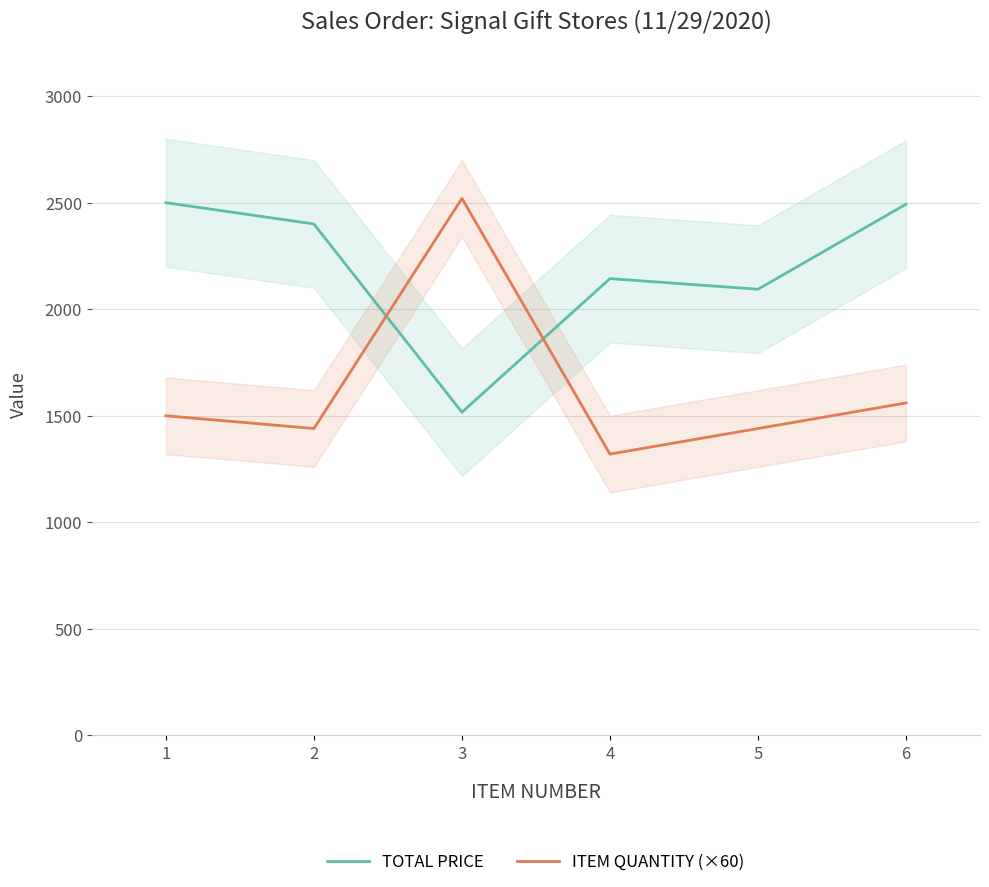

What is the value of the ITEM QUANTITY (×60) point at the 5th from the left?

1440.0